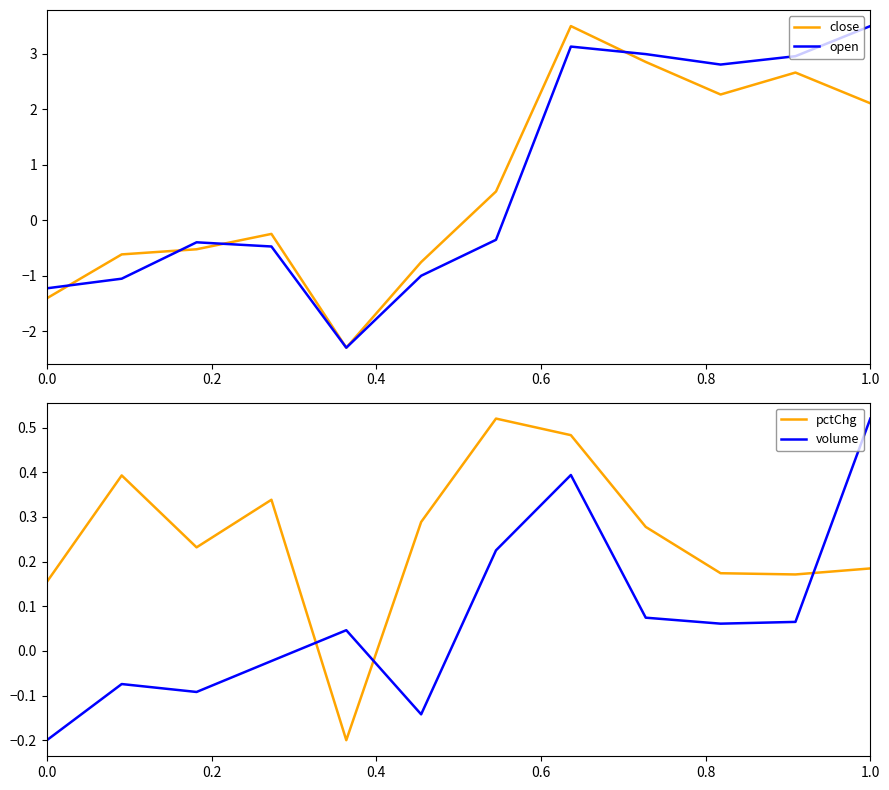

How many values in the close series exceed 0?

6